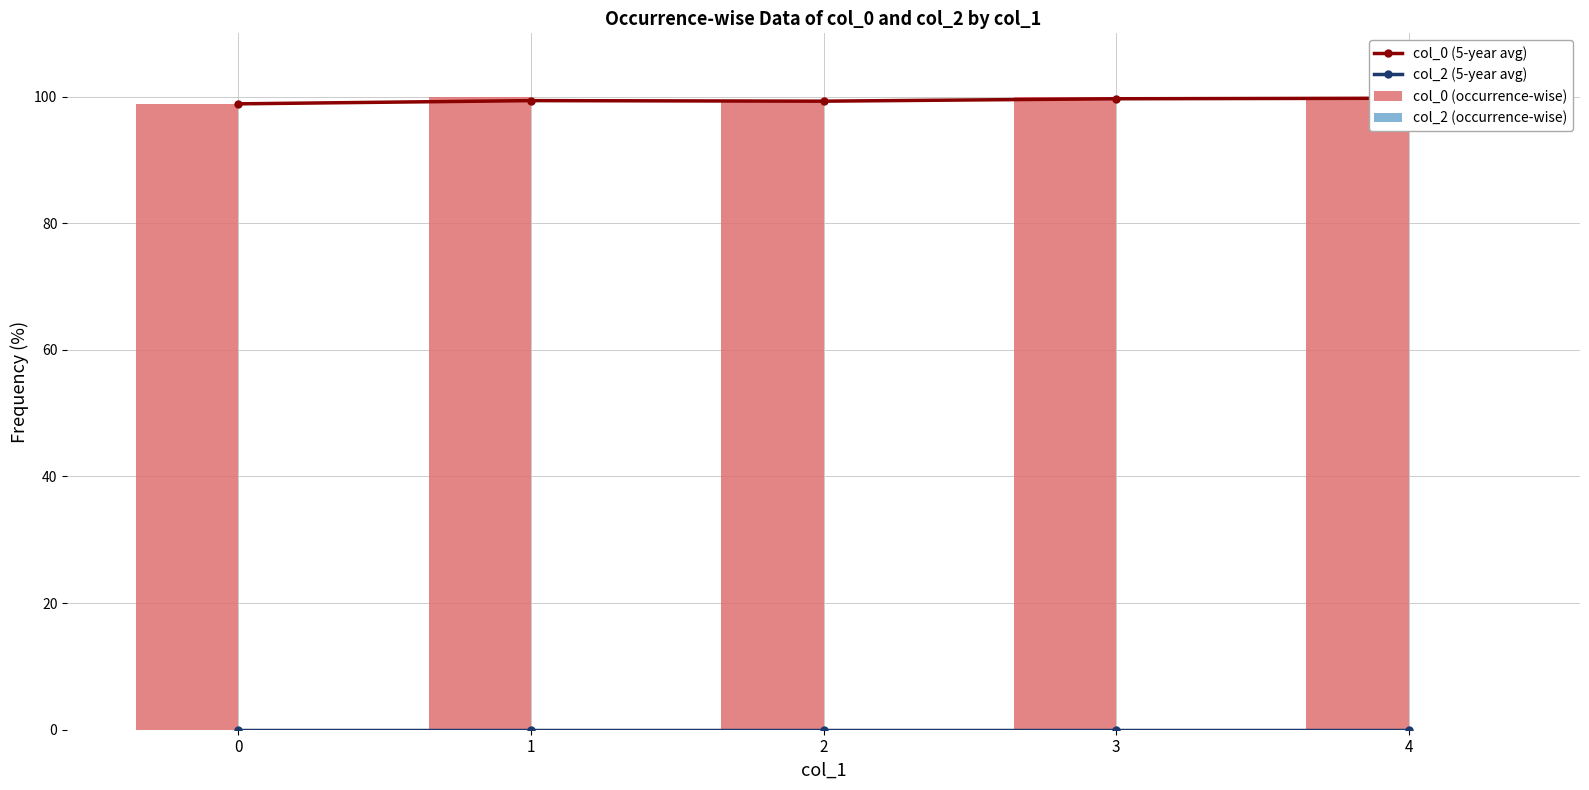

How many data points does each series have?

5